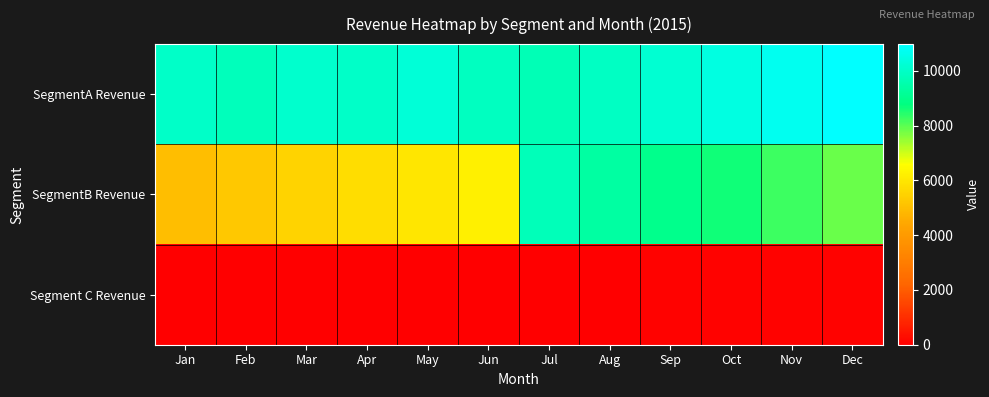

List the series in order of their peak value, highest first.

SegmentA Revenue, SegmentB Revenue, Segment C Revenue